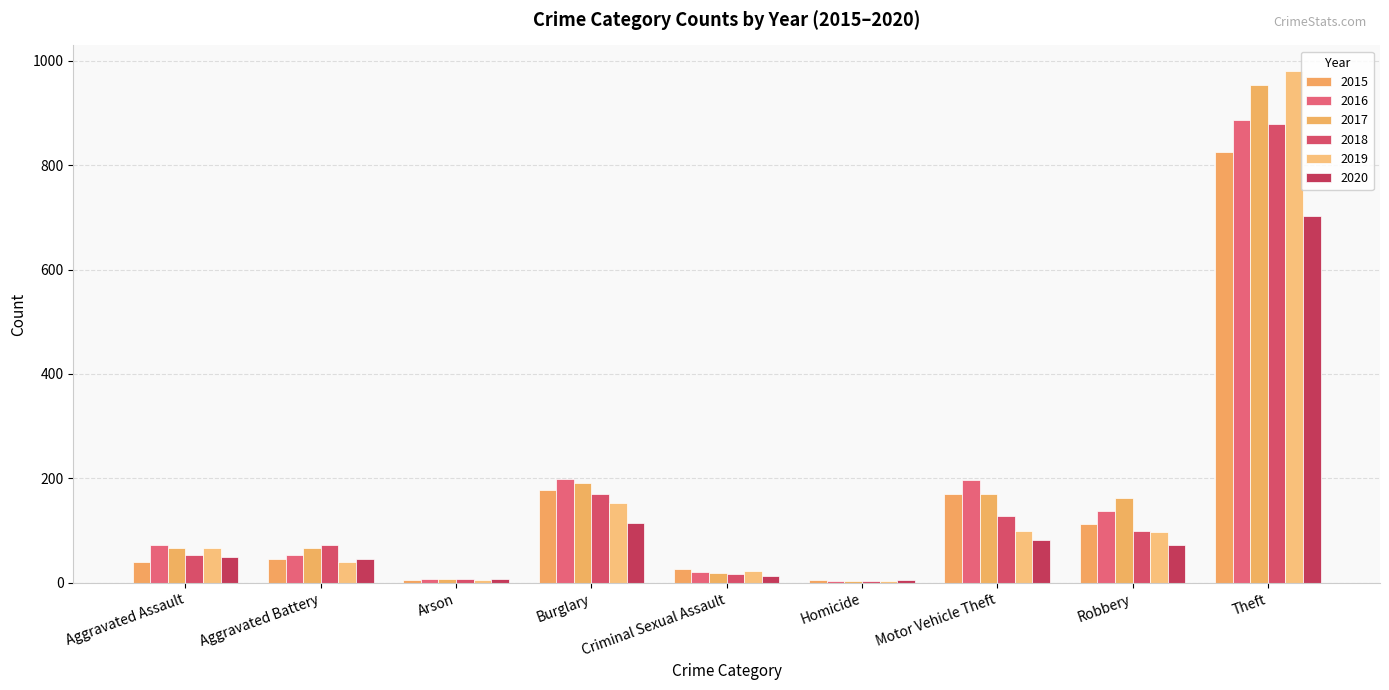

The value of 2019 at Theft is 980. True or false?

True